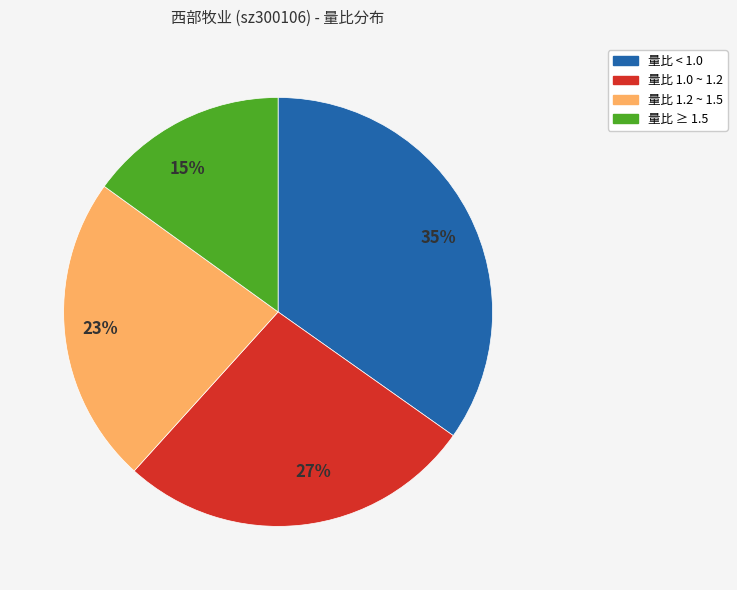

Is there any slice that represents more than half of the pie?

No